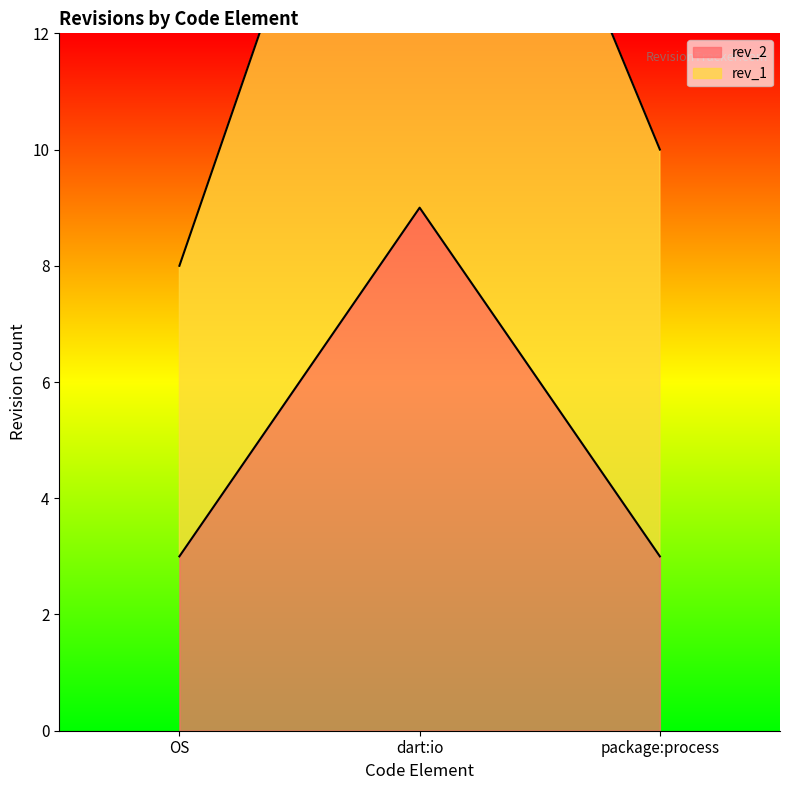

How many distinct data groups are displayed?

2